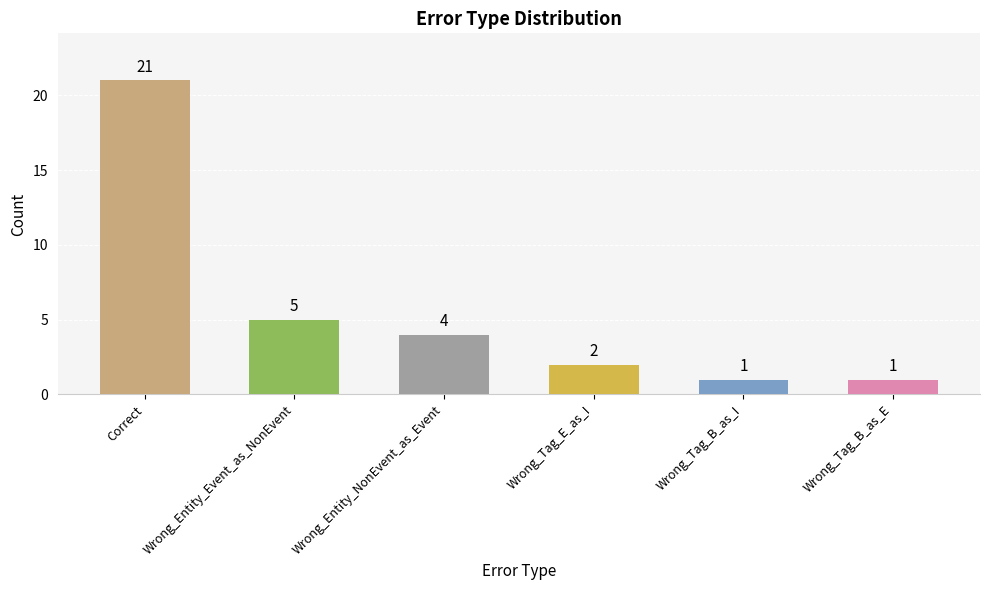

Does the chart contain stacked bars?

No